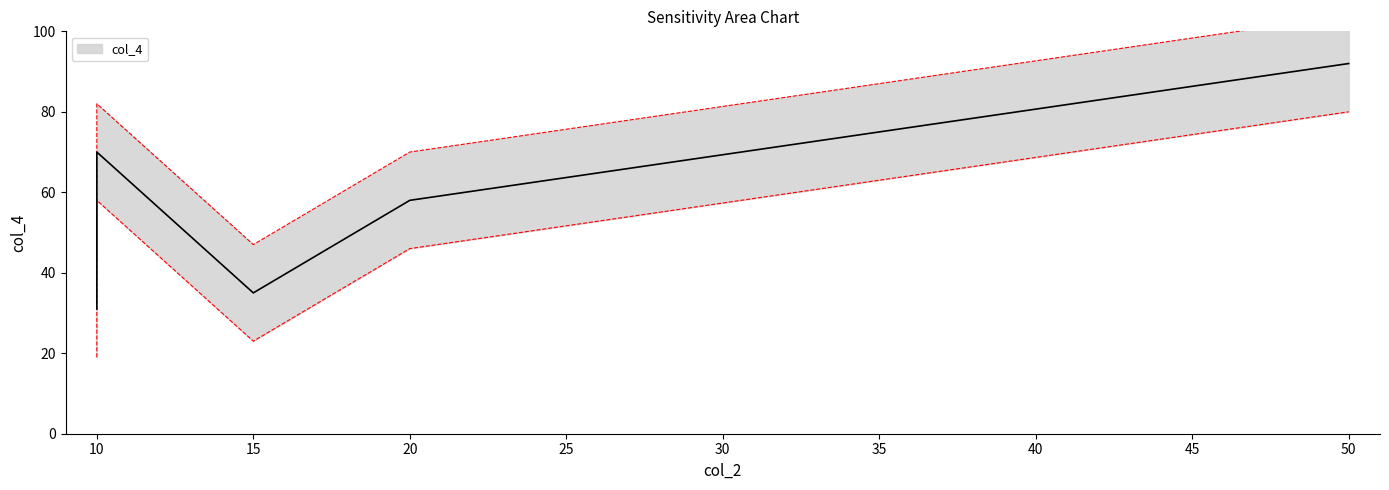

Count the number of values greater than 58.

2